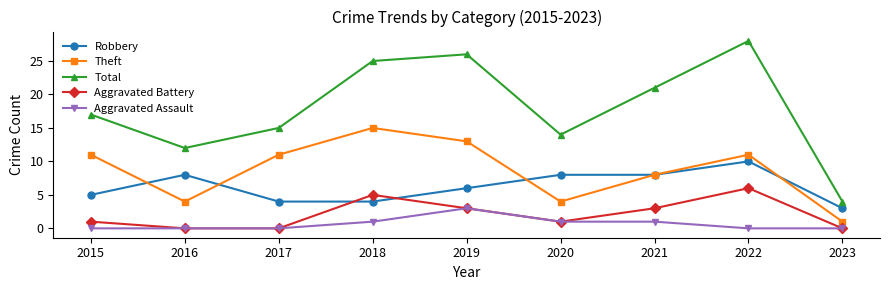

What is the difference between the maximum and second lowest values in the Aggravated Battery series?

6